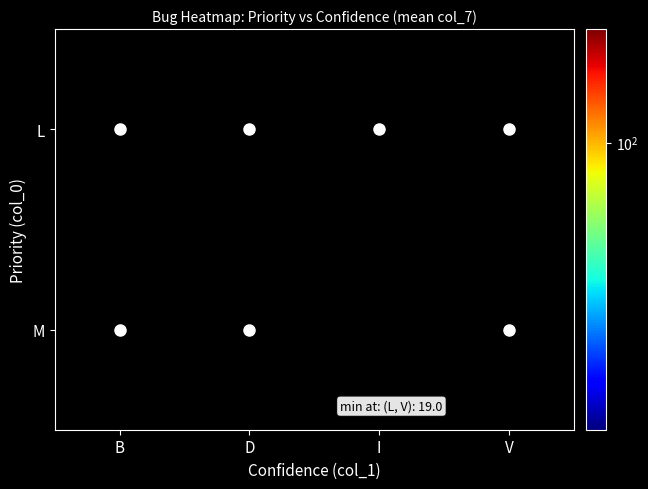

Reading left to right, transcribe all the data shown in this chart.

L_B=97	L_D=72	L_I=65	L_V=19	M_B=212	M_D=45	M_I=0	M_V=202